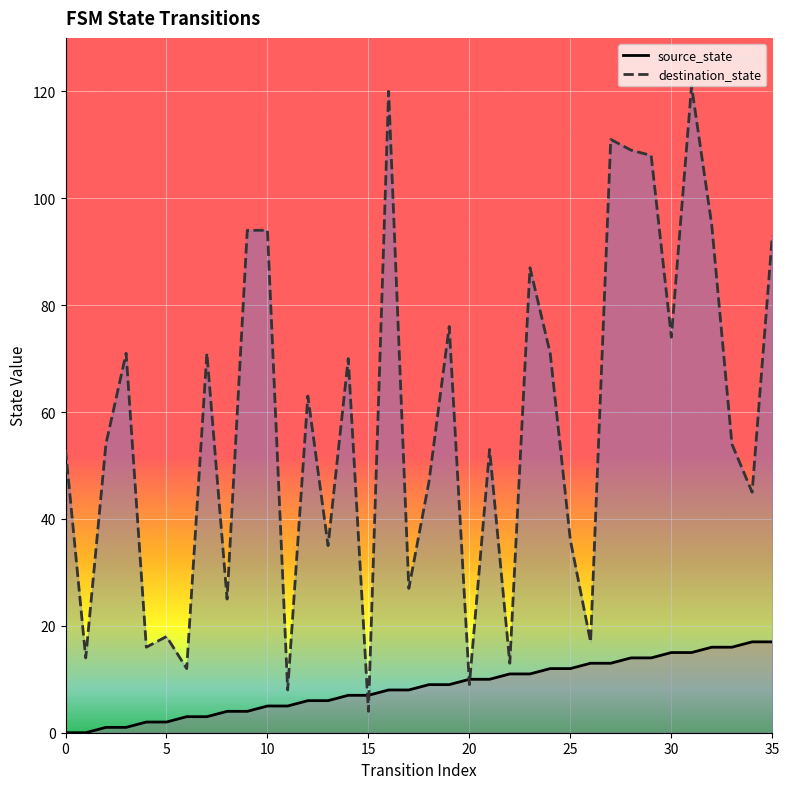

What is the total value across all series at 21?

63